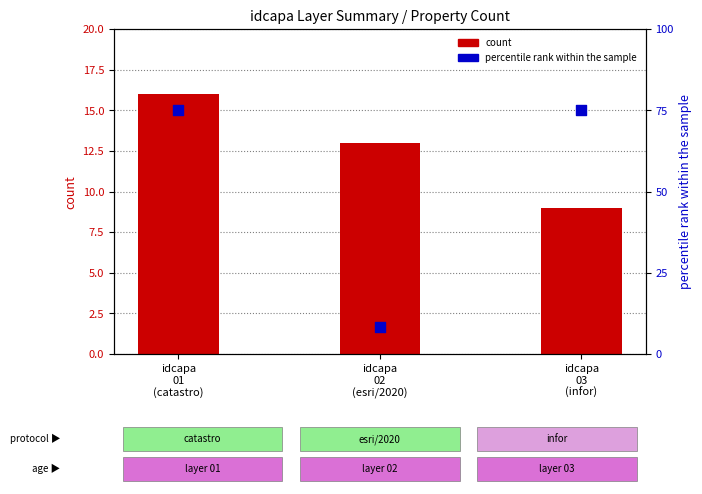

Which series has the largest total across all categories?

percentile rank within the sample (posicion_capa)